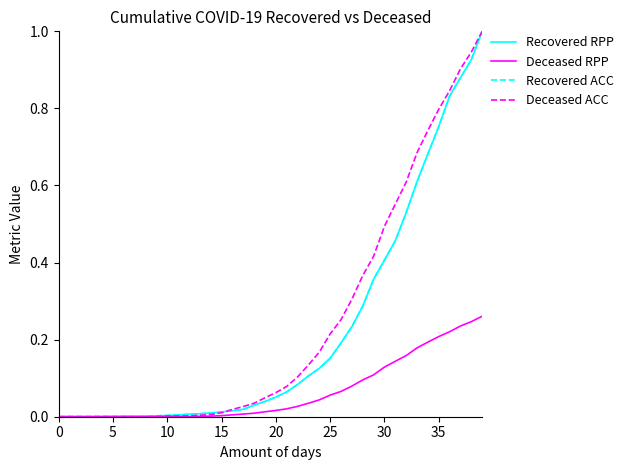

Is this an area chart (filled region under the line)?

No